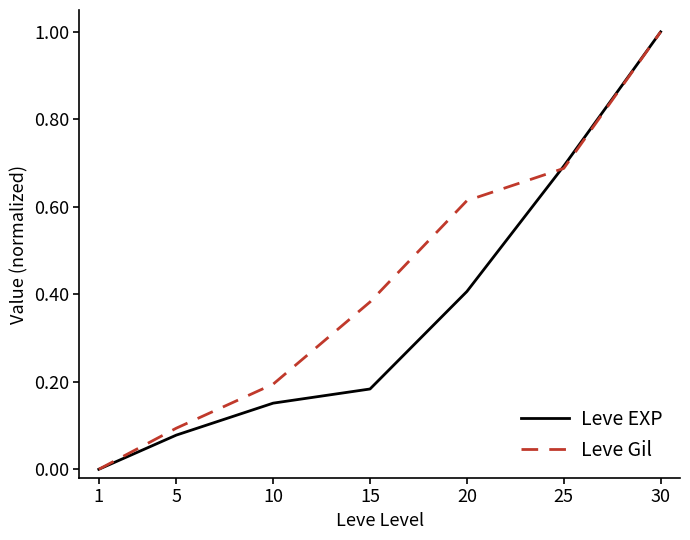

True or false: Leve EXP has a value of 0.2 at 10.

True